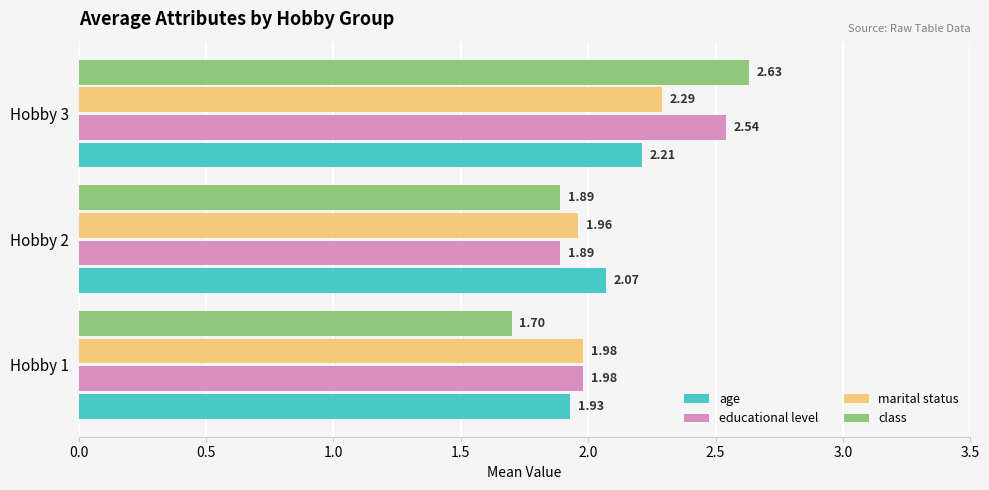

List the series in order of their peak value, highest first.

class, educational level, marital status, age